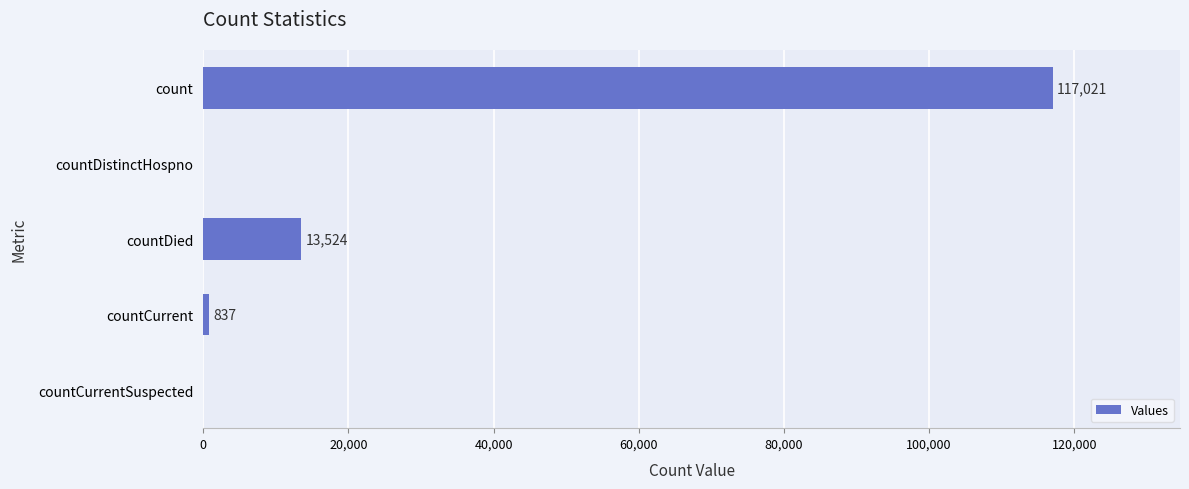

What is the maximum value shown in the chart?

117021